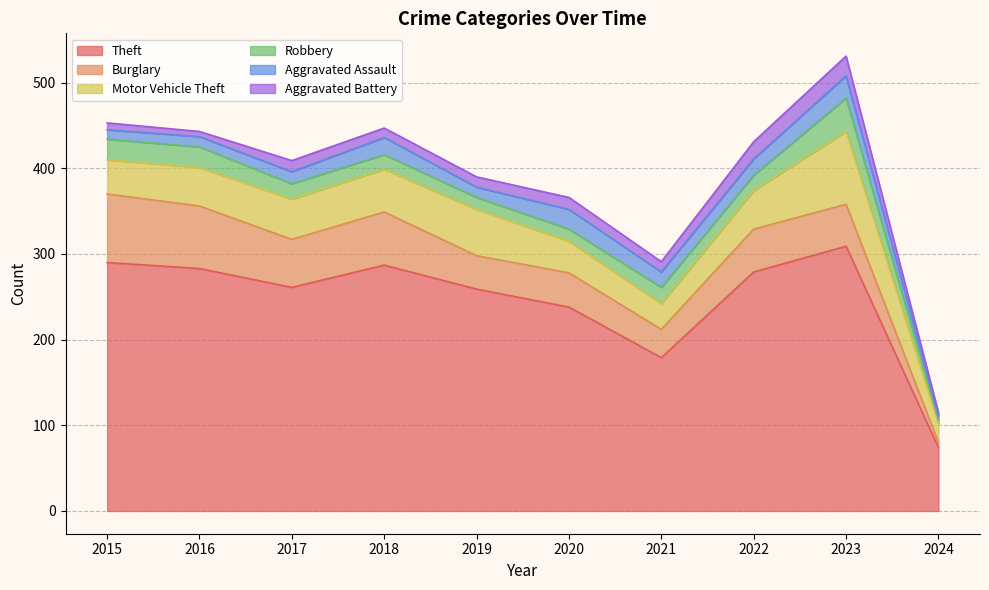

Where is the first local maximum for Aggravated Battery?

2017